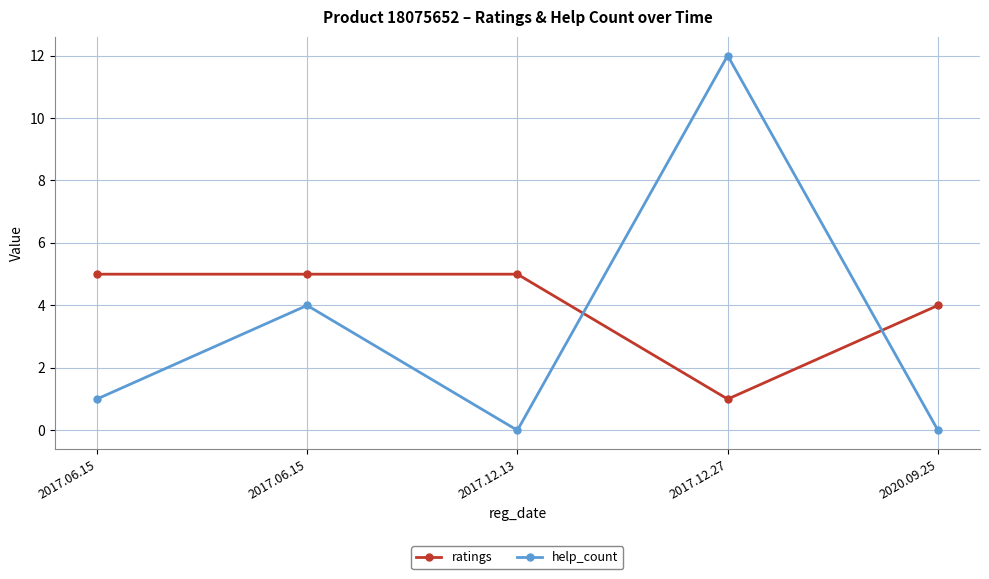

List the series in order of their peak value, lowest first.

ratings, help_count